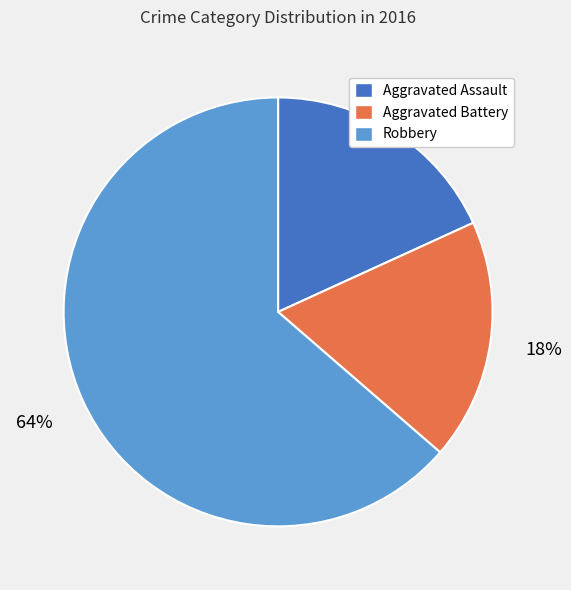

Approximately how many times larger is the value at Aggravated Battery compared to Aggravated Assault?

1.0